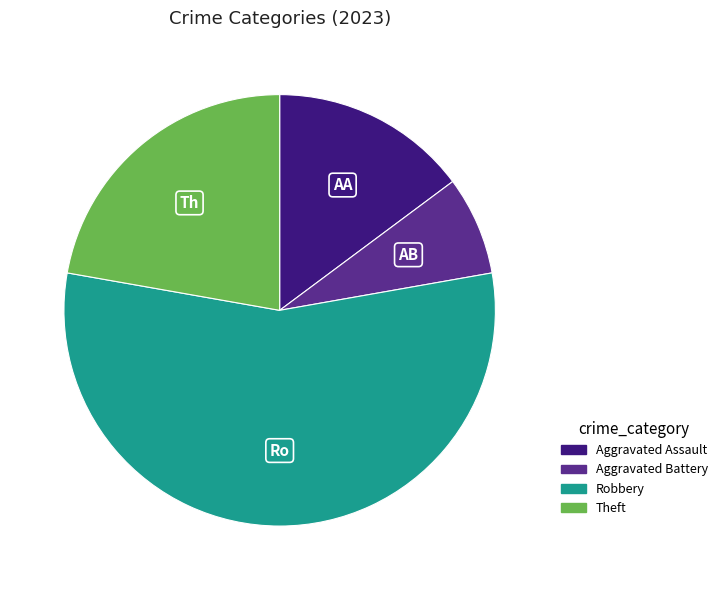

Is there any slice that represents more than half of the pie?

Yes